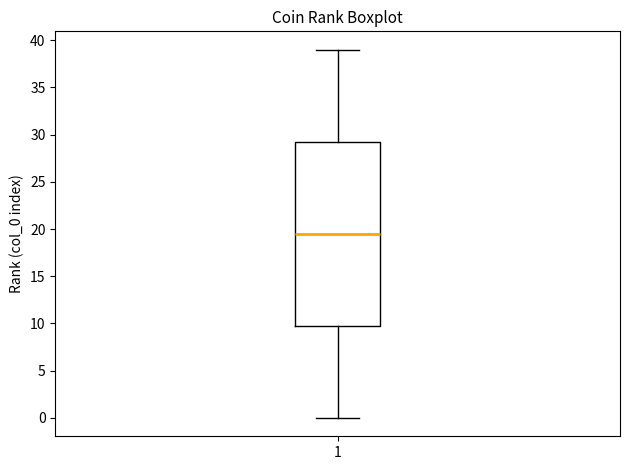

Transcribe this box plot: give where the median line is, the range the box spans, and where the two whiskers end, as read against the y-axis. The values are not printed on the chart, so give them approximately, as read against the axis.

median 19.5, box 10.0 to 29.5, whiskers 0.0 to 39.0